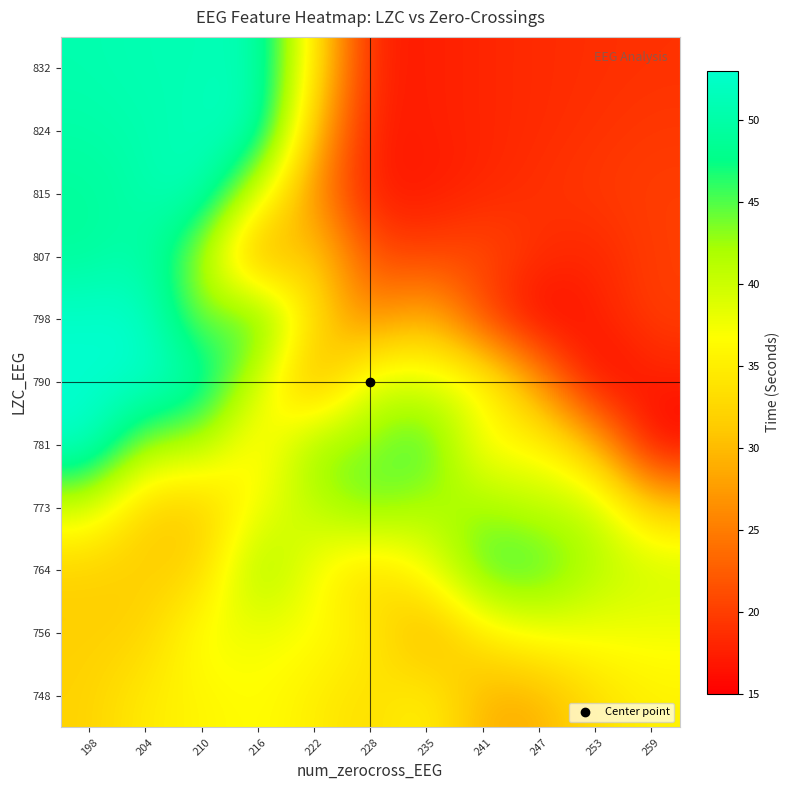

How many categories are shown in the chart?

11